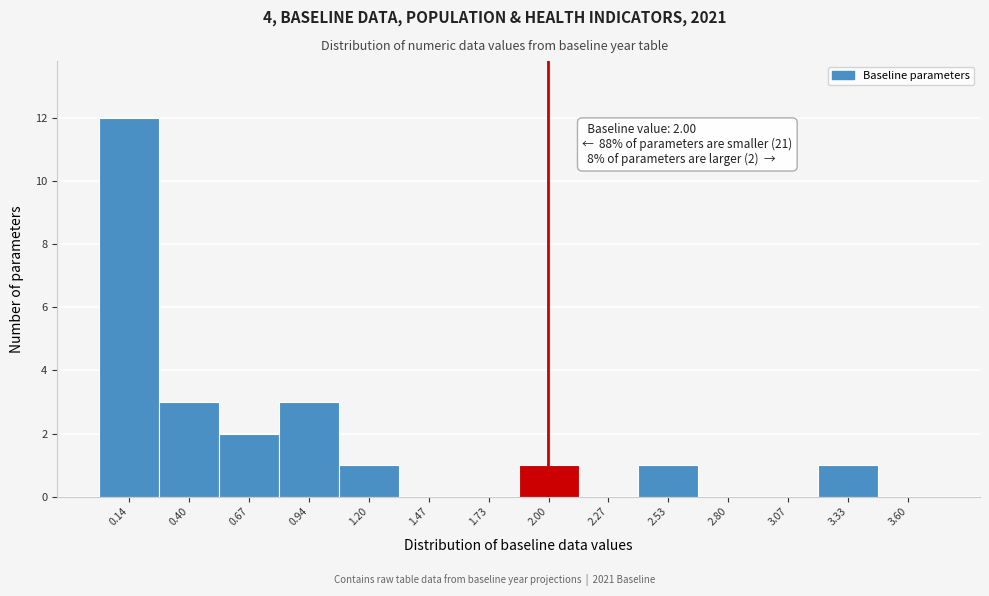

Which range on the x-axis has the tallest bar?

0.00 to 0.25